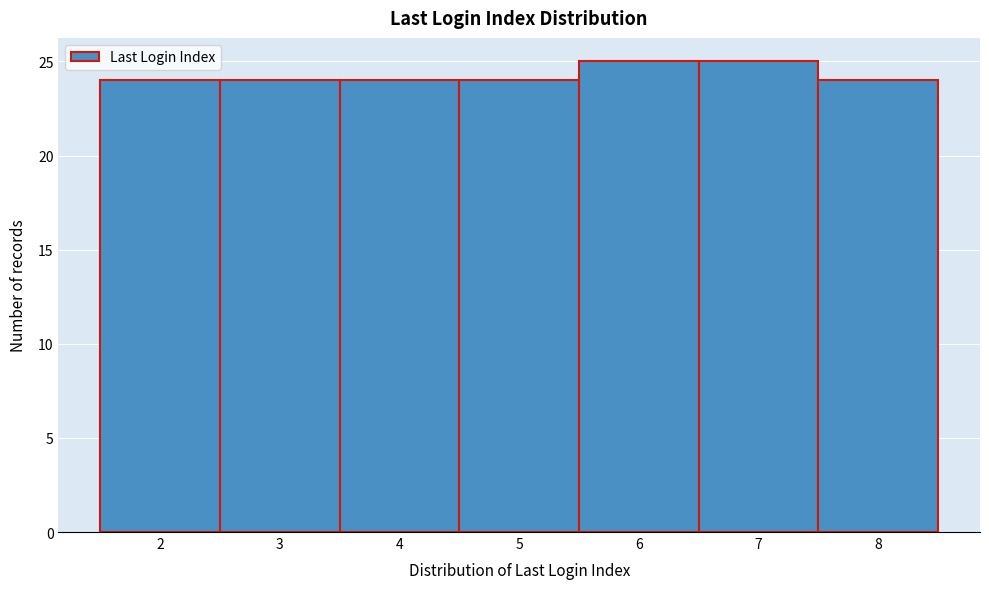

Reading left to right, what are all the values shown in this chart?

2=24	3=24	4=24	5=24	6=25	7=25	8=24